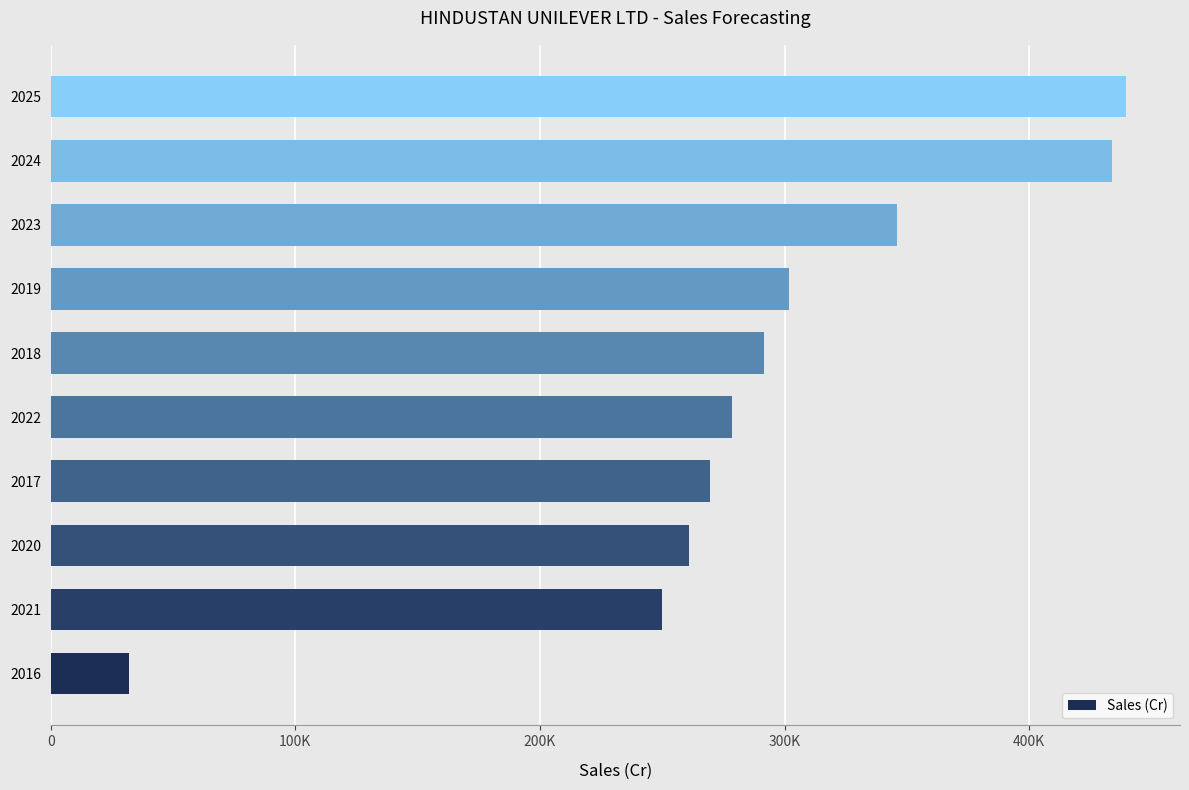

Are the bars horizontal?

Yes